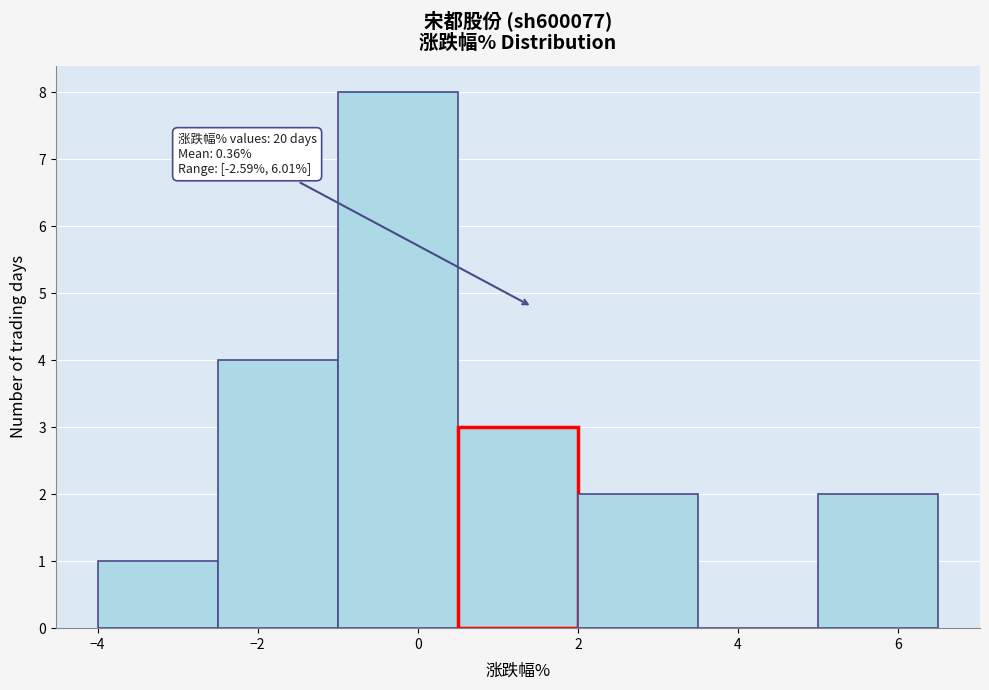

Over which range of the x-axis is the bar tallest?

-1.0 to 0.5